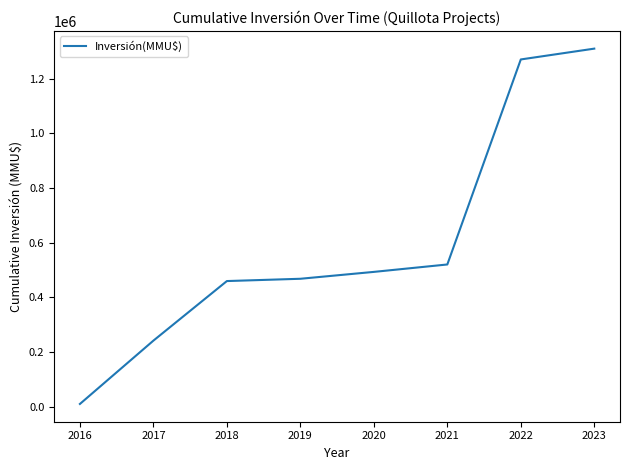

What is the change in value from 2016 to 2018?

+449557